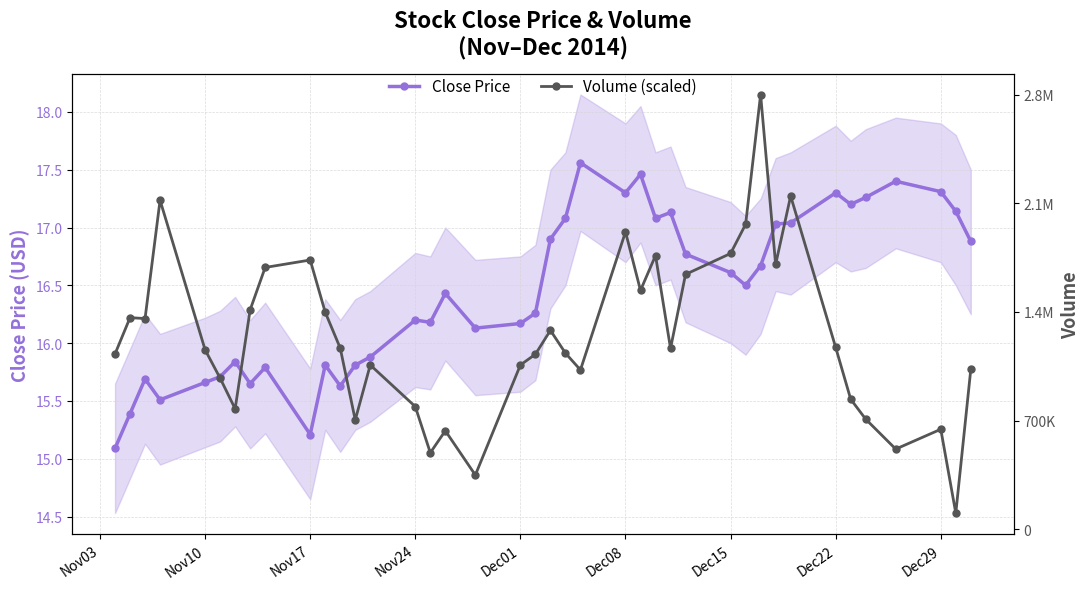

What are all the series names shown in the legend?

Close Price, Volume (scaled)